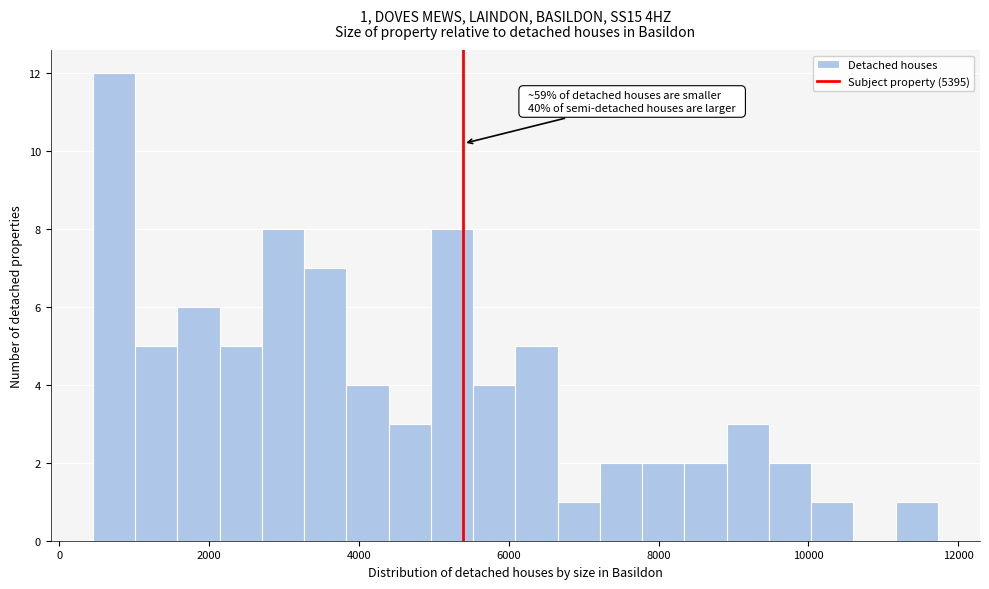

Read against the x-axis, roughly where is the centre of the tallest bar?

800